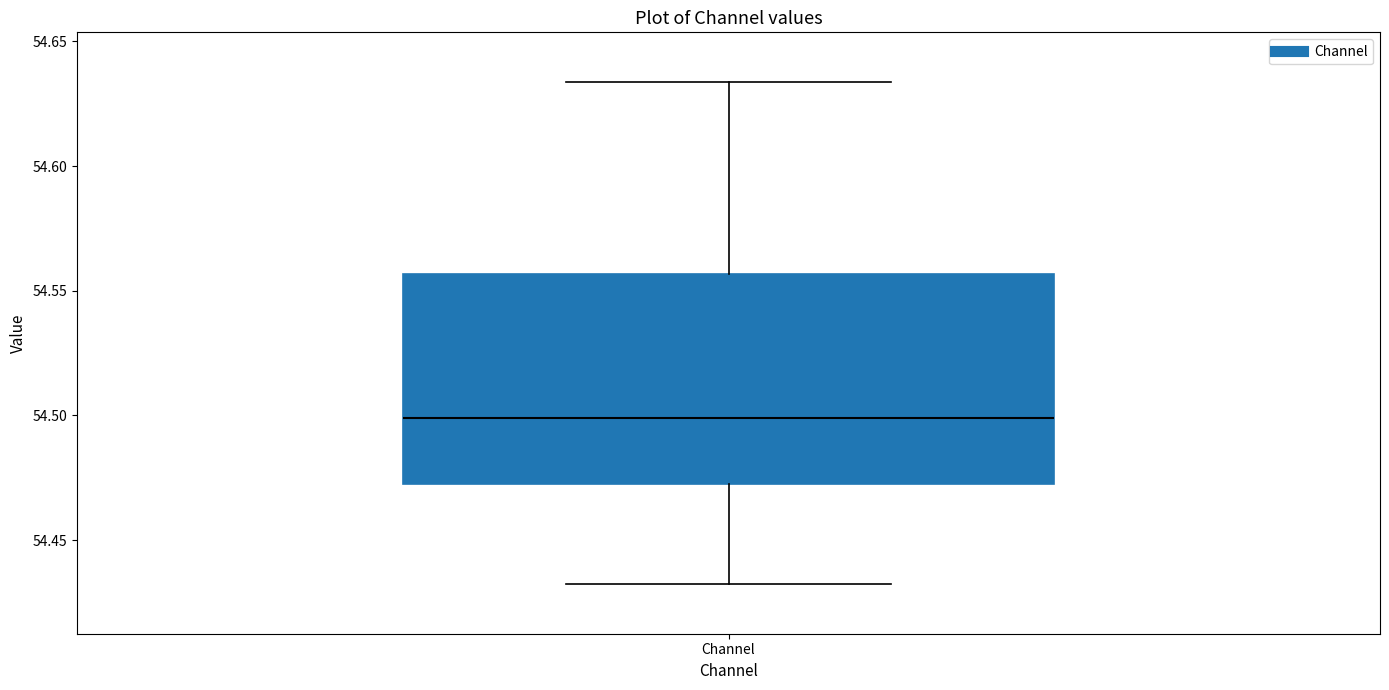

Read this box plot against the y-axis: the position of the median line, the range covered by the box, and the ends of both whiskers. The values are not printed on the chart, so give them approximately, as read against the axis.

median 54.500, box 54.475 to 54.555, whiskers 54.430 to 54.635